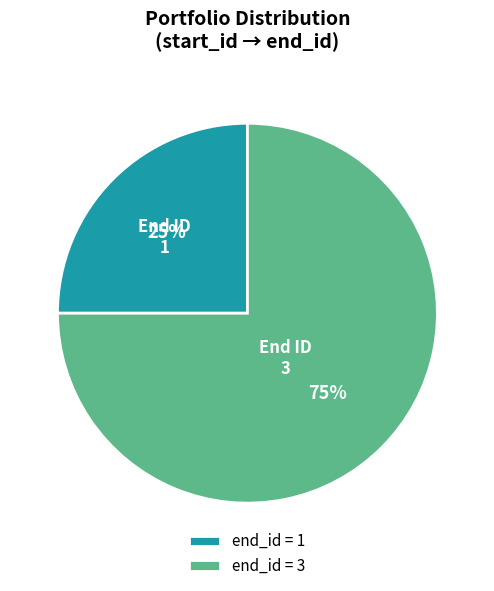

To the nearest percent, what portion does 1 represent?

25%